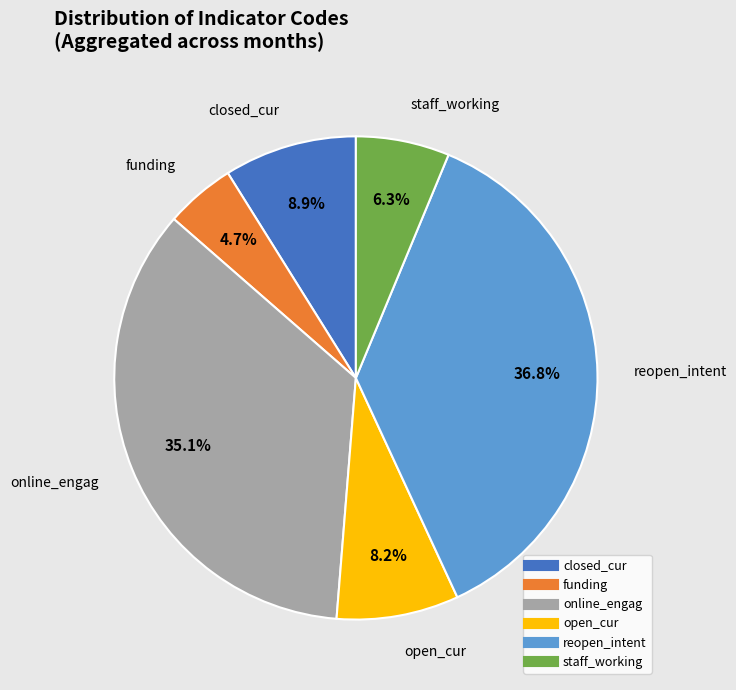

To the nearest percent, what percentage of the pie is reopen_intent?

37%